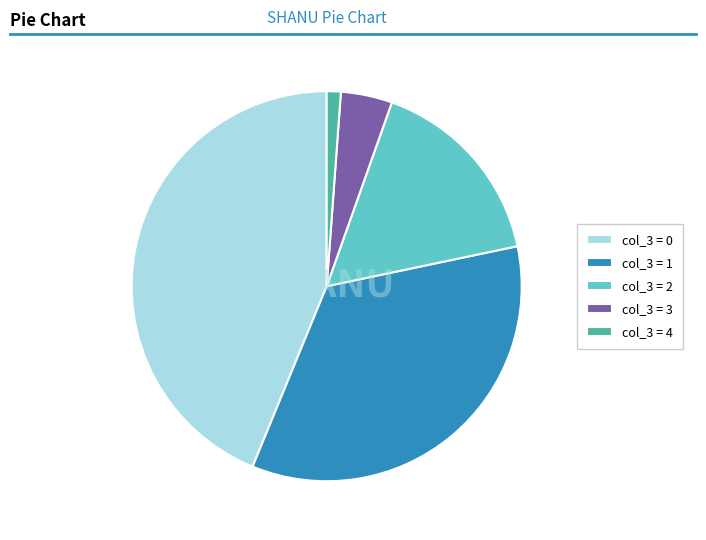

Is it true that col_3 = 4 is 1% of the pie?

True